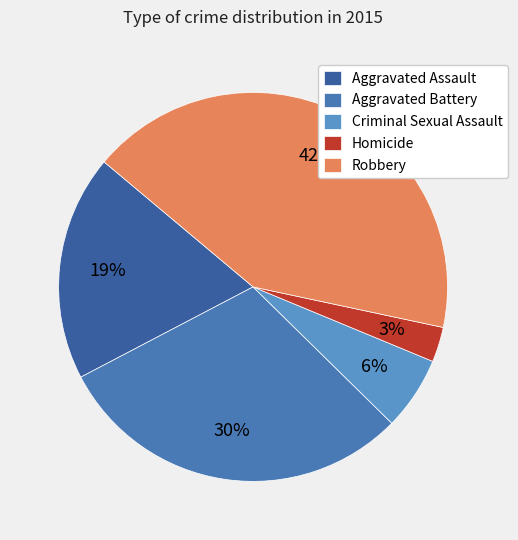

Rank the categories by value from lowest to highest.

Homicide, Criminal Sexual Assault, Aggravated Assault, Aggravated Battery, Robbery